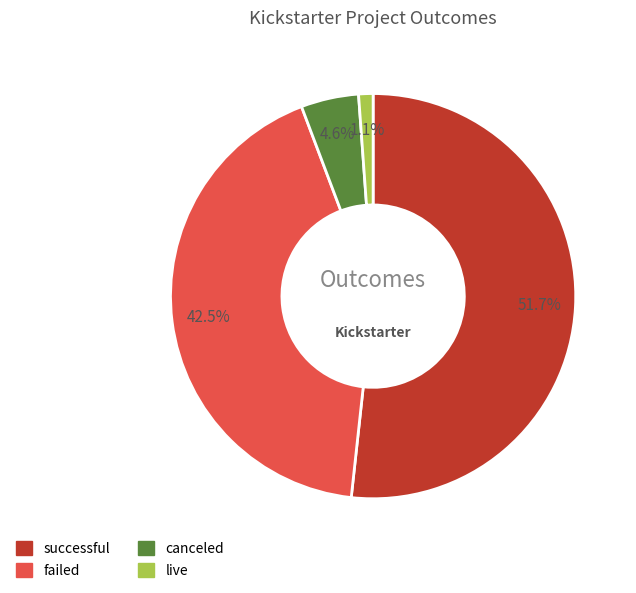

Approximately how many times larger is the value at canceled compared to failed?

0.1